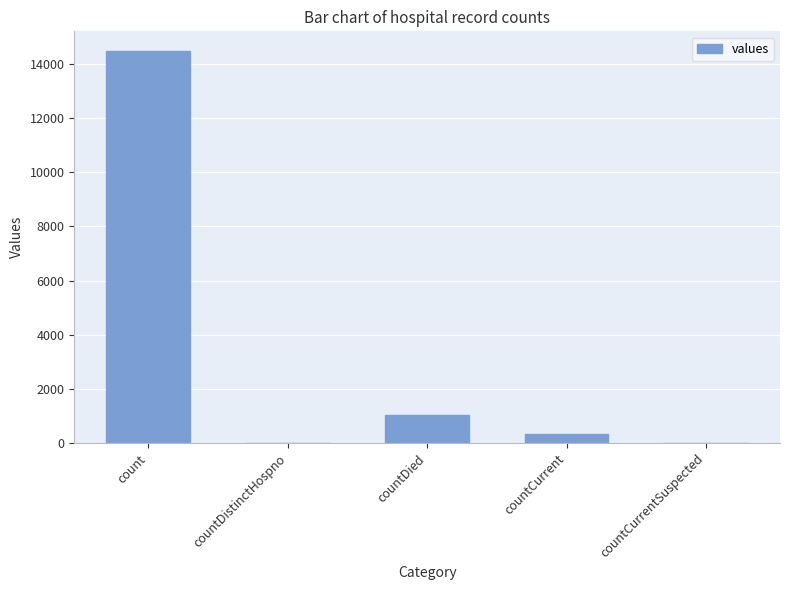

What is the sum of all values?

15866